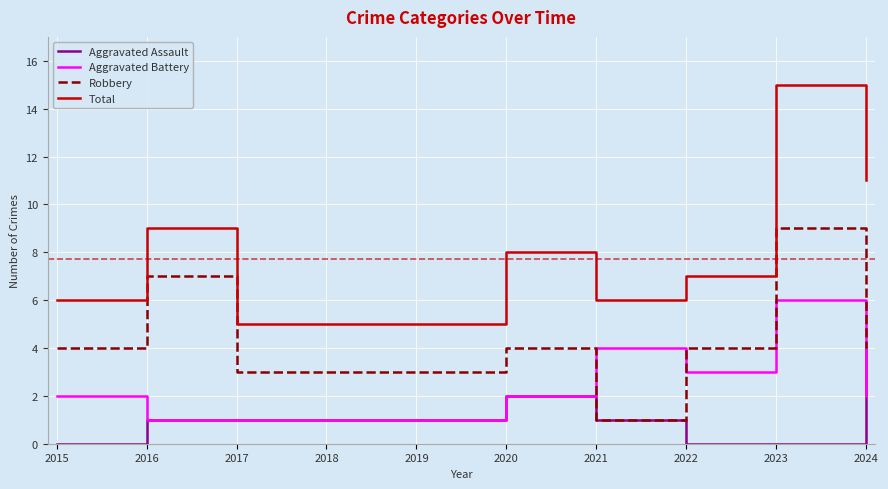

The Aggravated Battery series shows 2 at 2015. True or false?

True